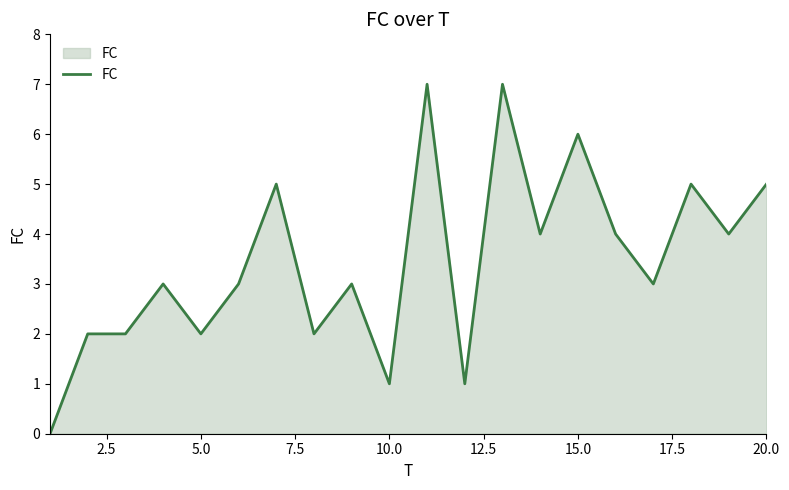

Reading left to right, extract all data points from this chart.

0	2	2	3	2	3	5	2	3	1	7	1	7	4	6	4	3	5	4	5